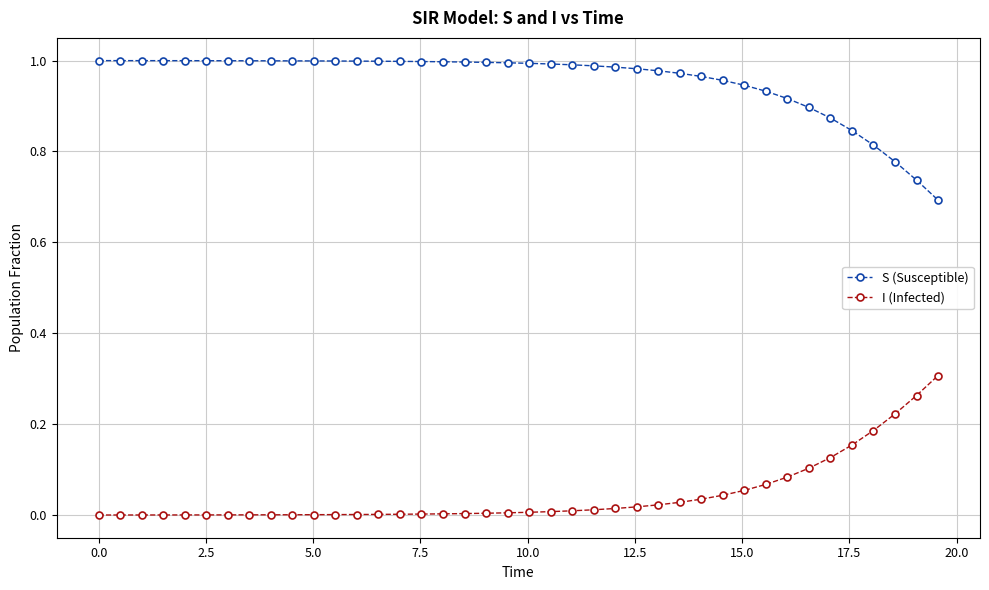

What is the sum of all I (Infected) values?

1.8